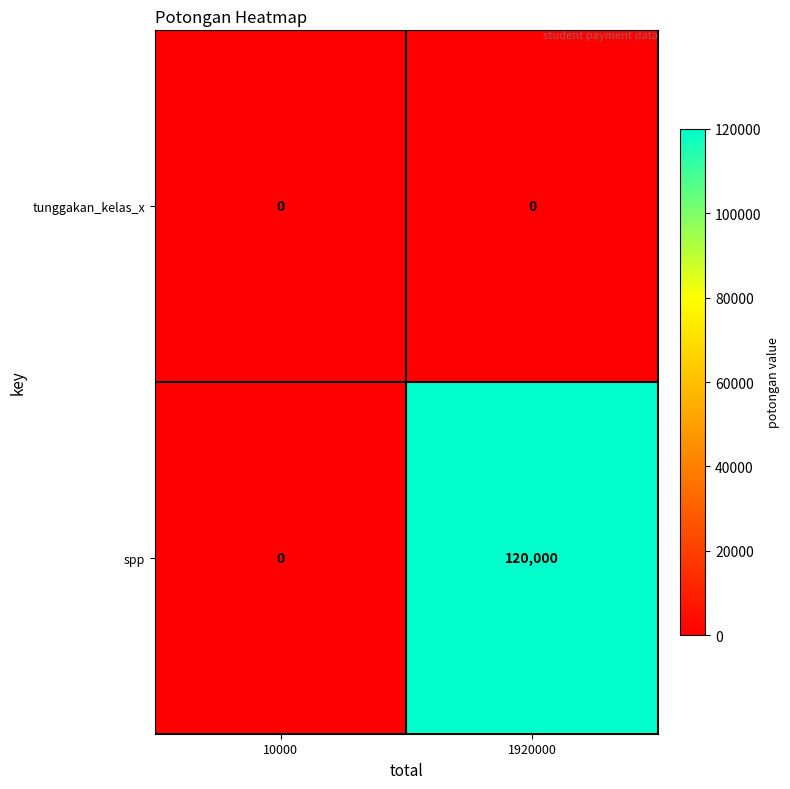

Reading left to right, what are all the values shown in this chart?

tunggakan_kelas_x: 0	0
spp: 0	120000